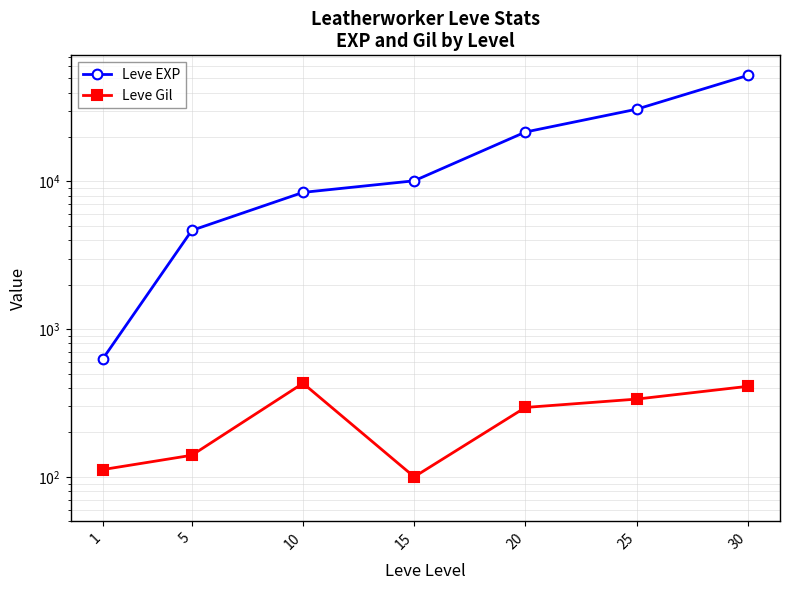

True or false: Leve Gil has a value of 112 at 1.

True